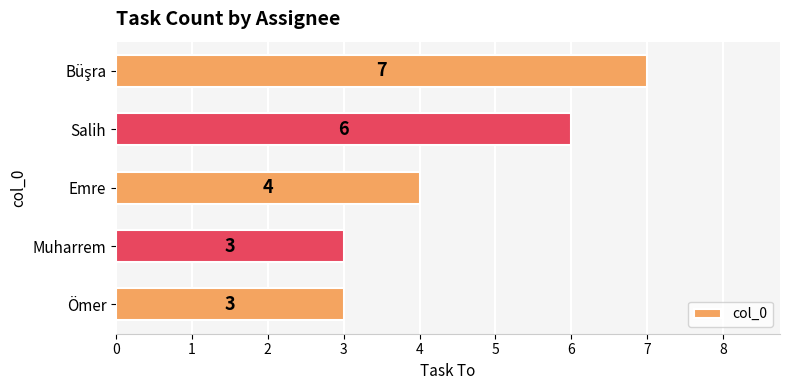

Which has a higher value, Emre or Muharrem?

Emre